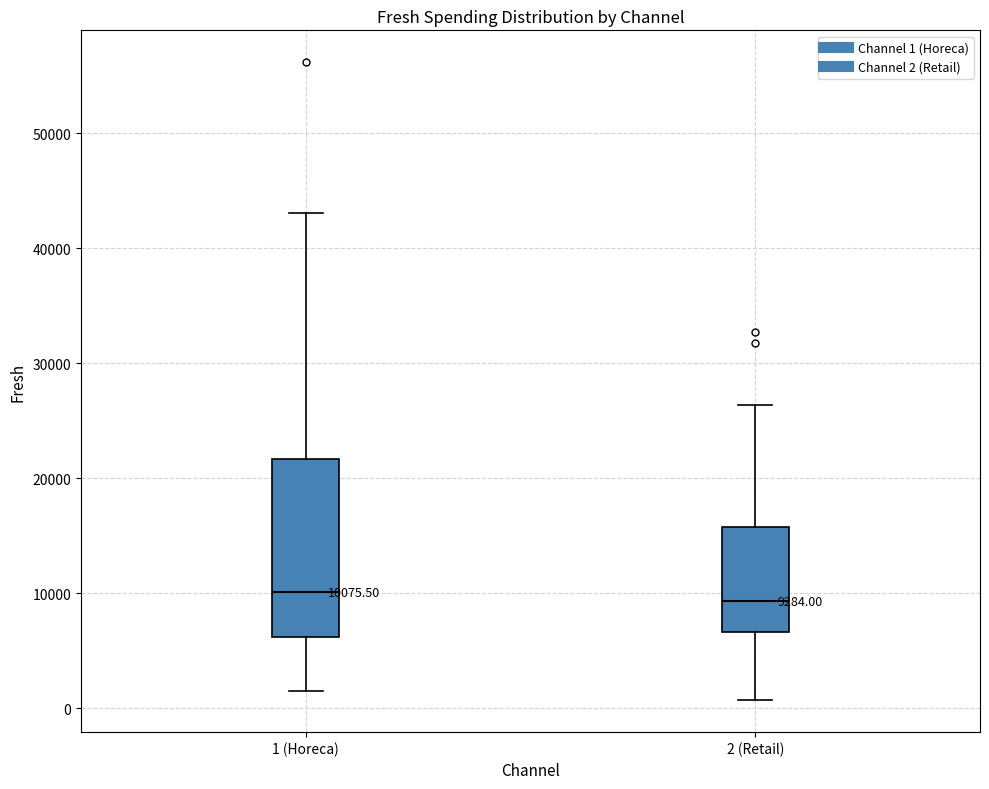

Which box is the tallest, from its lower edge to its upper edge?

1 (Horeca)